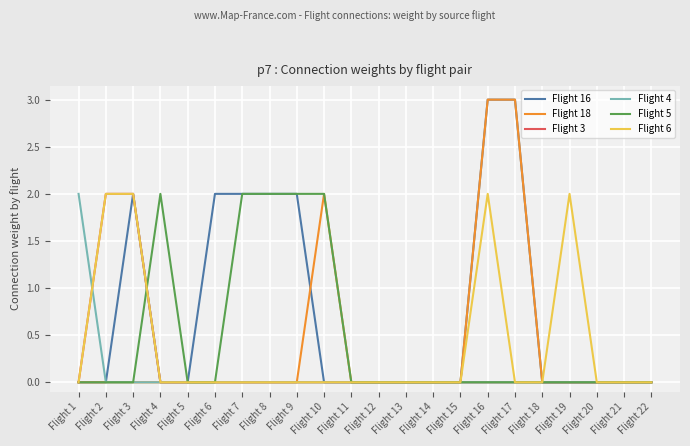

Between Flight 10 and Flight 16, which series saw the biggest shift?

Flight 16